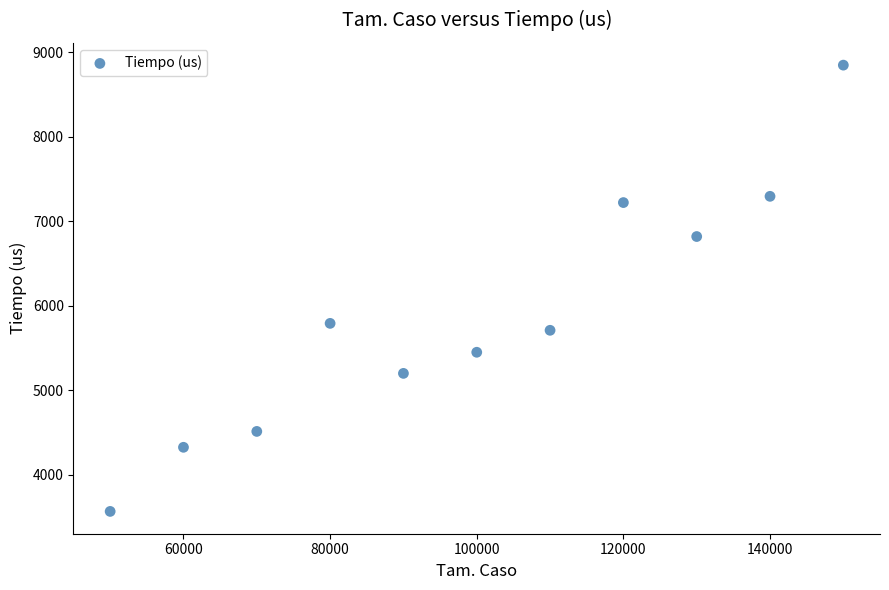

What Y value in the scatter plot is closest to 6208?

5793